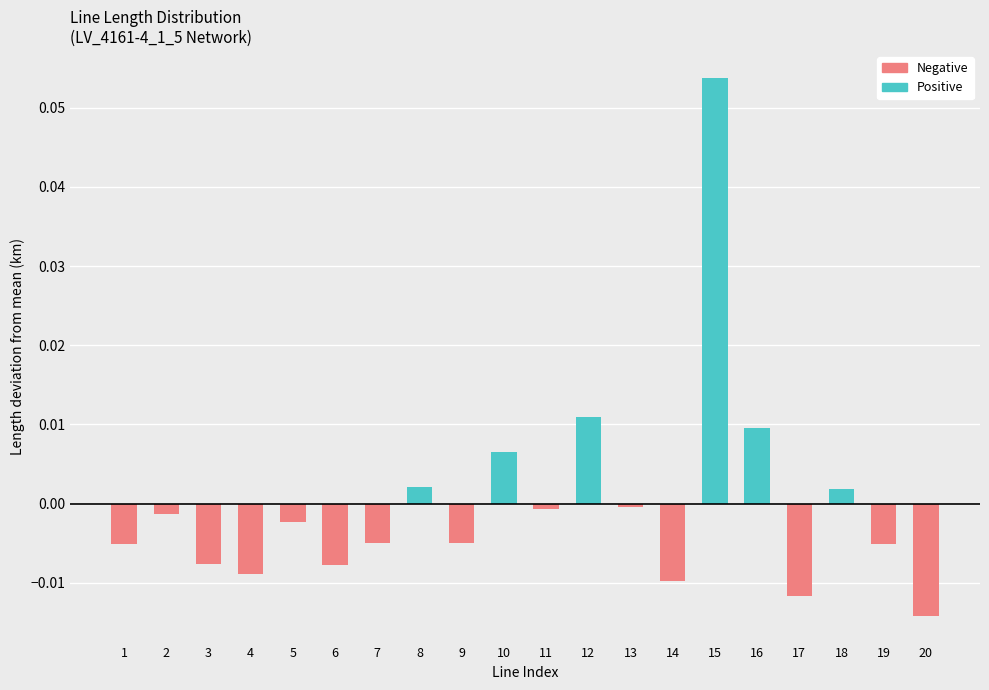

Between 20 and 19, which is larger?

19